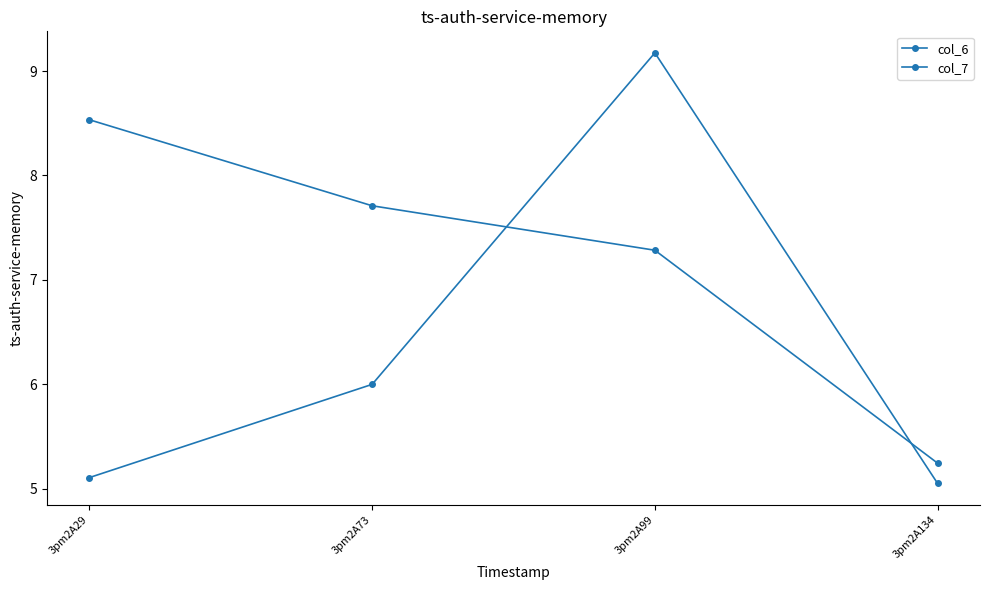

How many lines are shown in the chart?

2